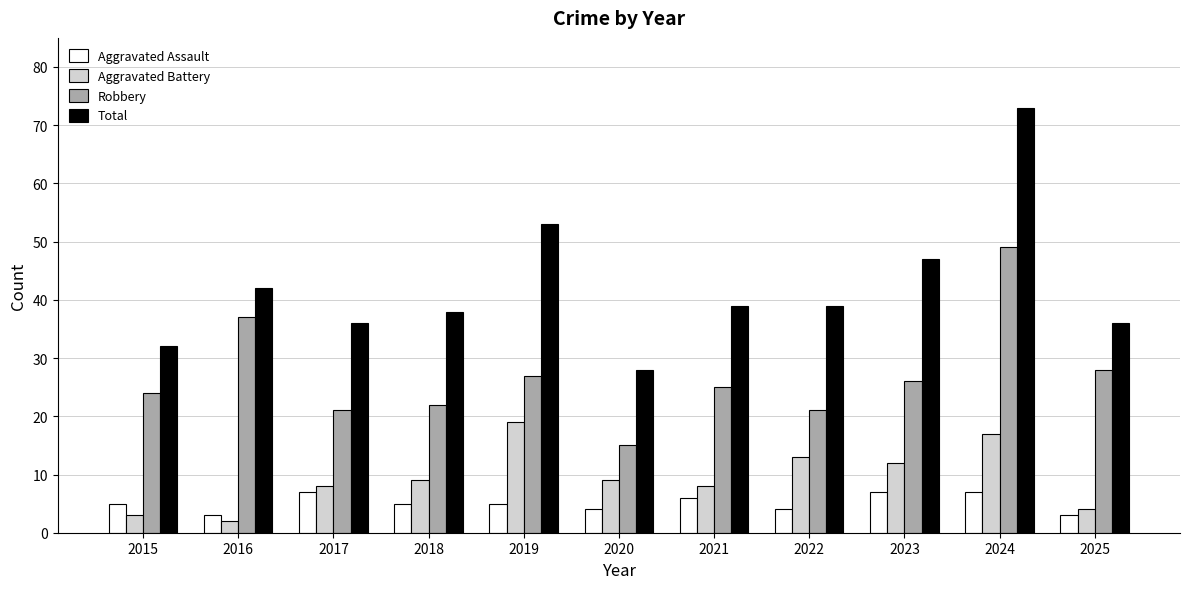

What is the greatest value displayed?

73